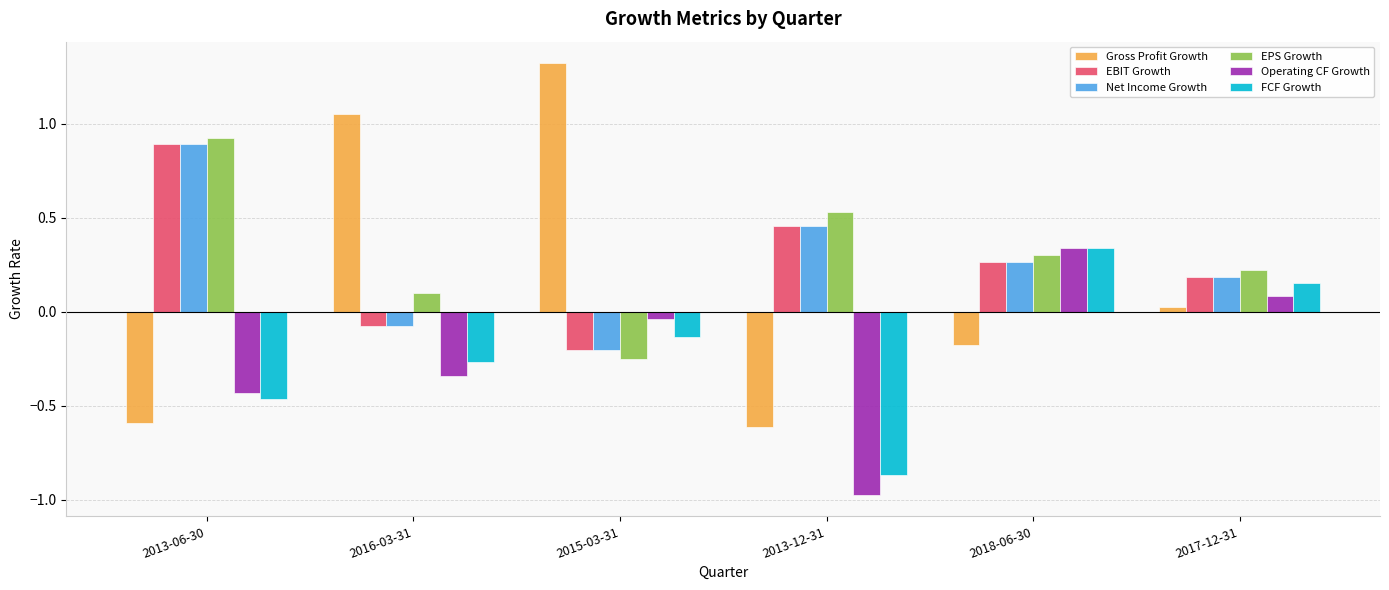

What is the spread (max minus min) of values at 2013-06-30?

1.5